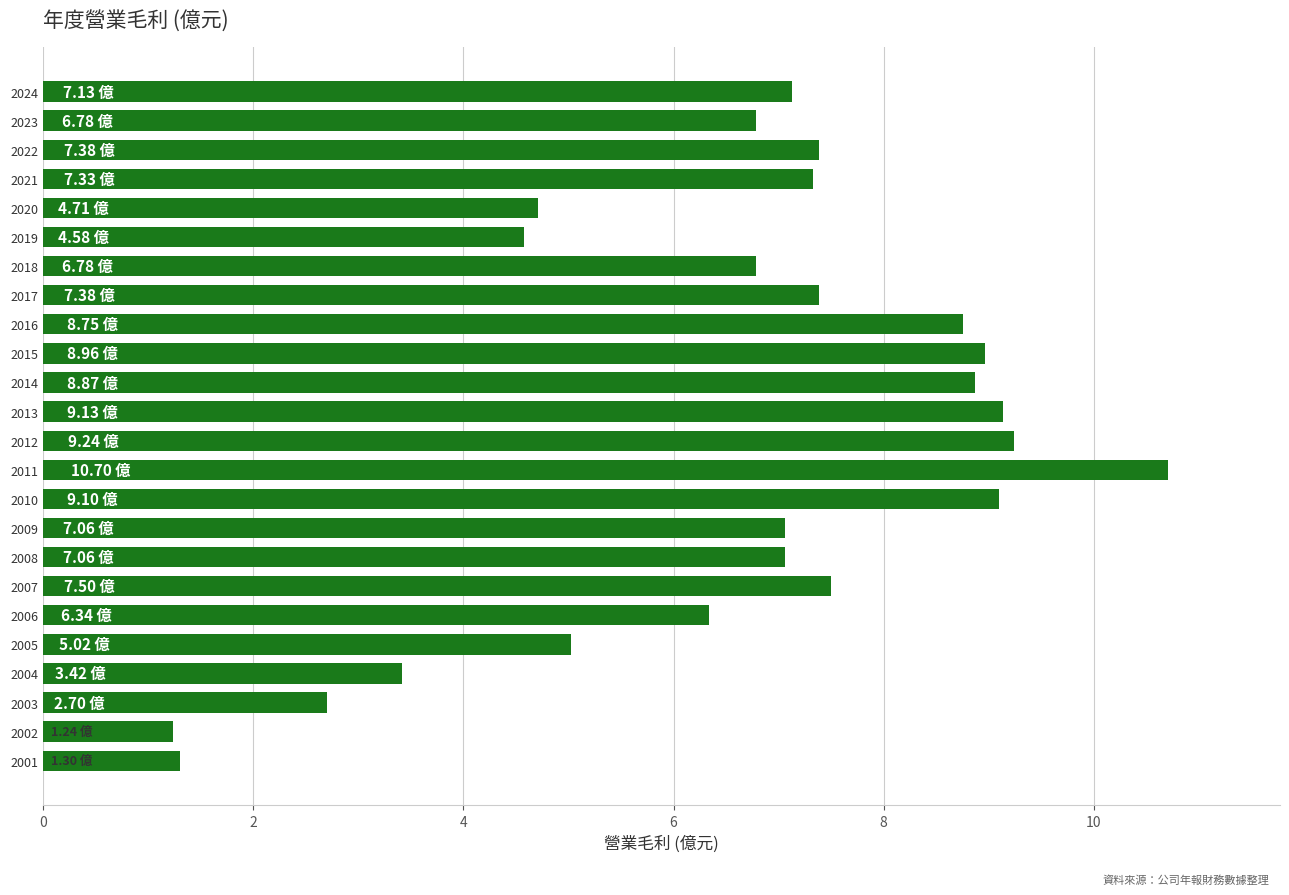

What is the difference between the values at 2004 and 2005?

1.6